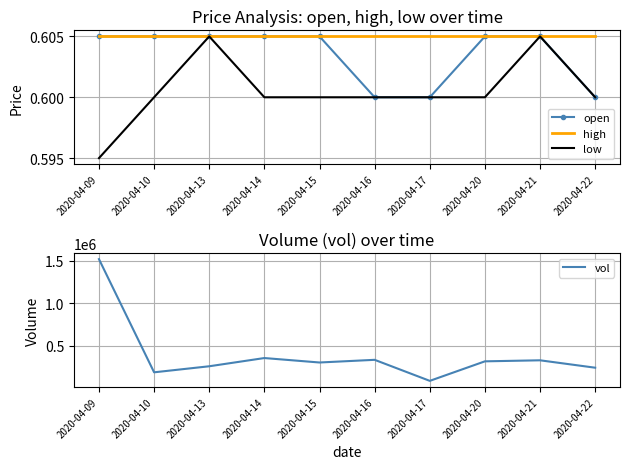

What is the difference between the vol values at 2020-04-10 and 2020-04-13?

70900